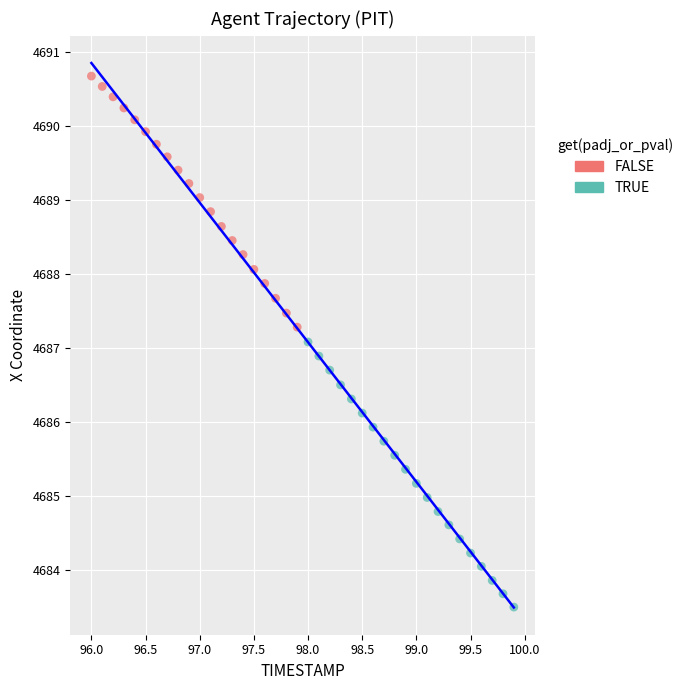

Which series has the largest Y range (max minus min)?

TRUE